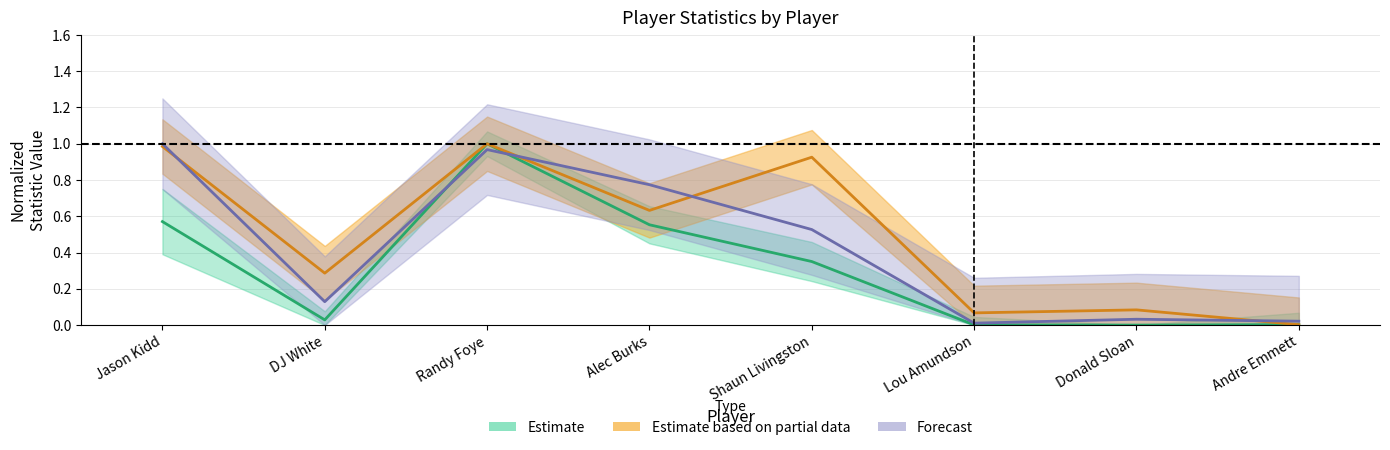

Count the number of categories in the chart.

8